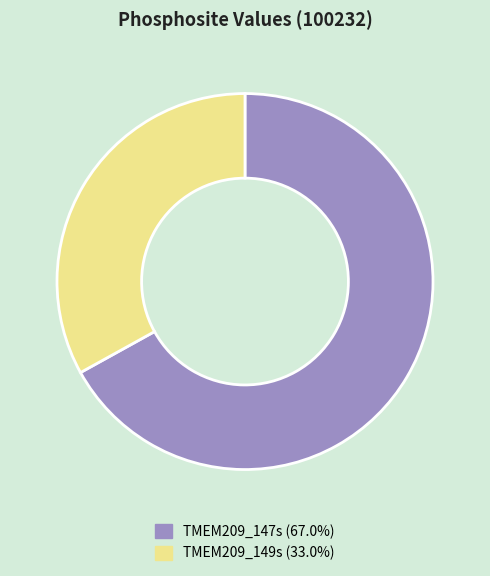

Is it true that TMEM209_147s is 67% of the pie?

True